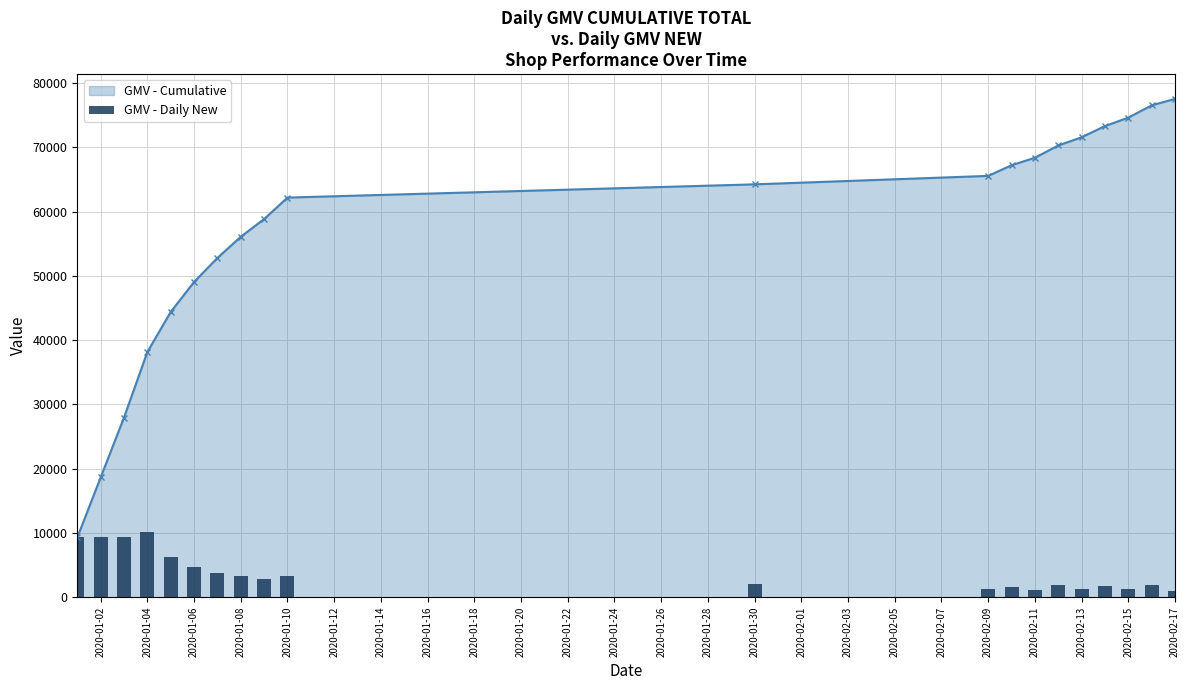

What is the minimum value shown in the chart?

1007.0